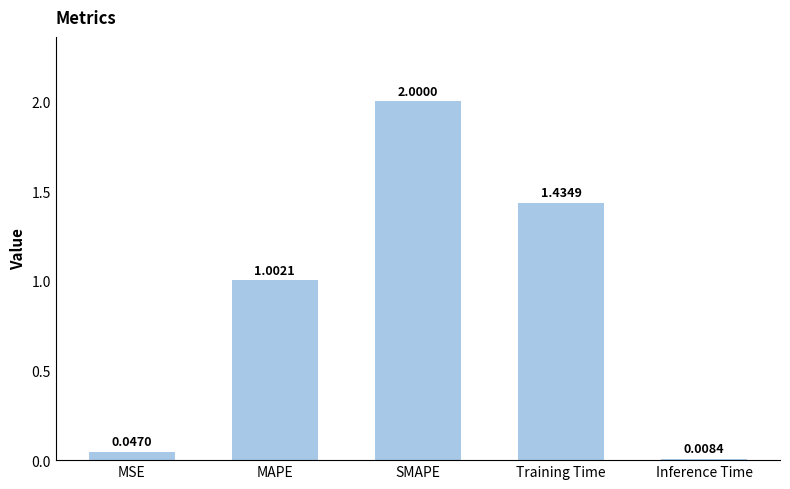

Which label corresponds to the smallest value in the chart?

Inference Time